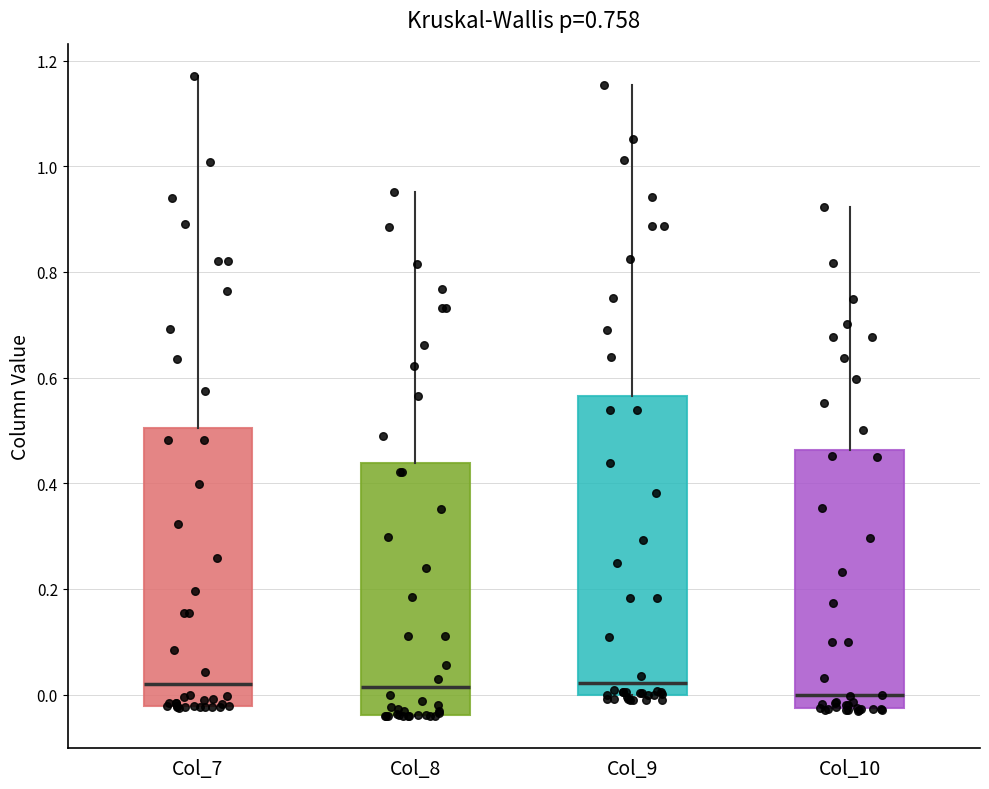

Comparing the boxes themselves (not the whiskers), which one is the tallest?

Col_9